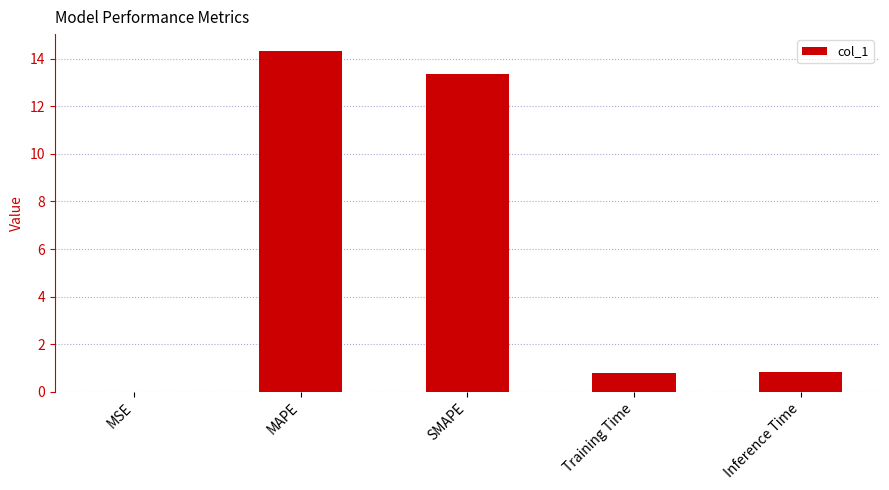

Which category has the highest value across all series?

MAPE